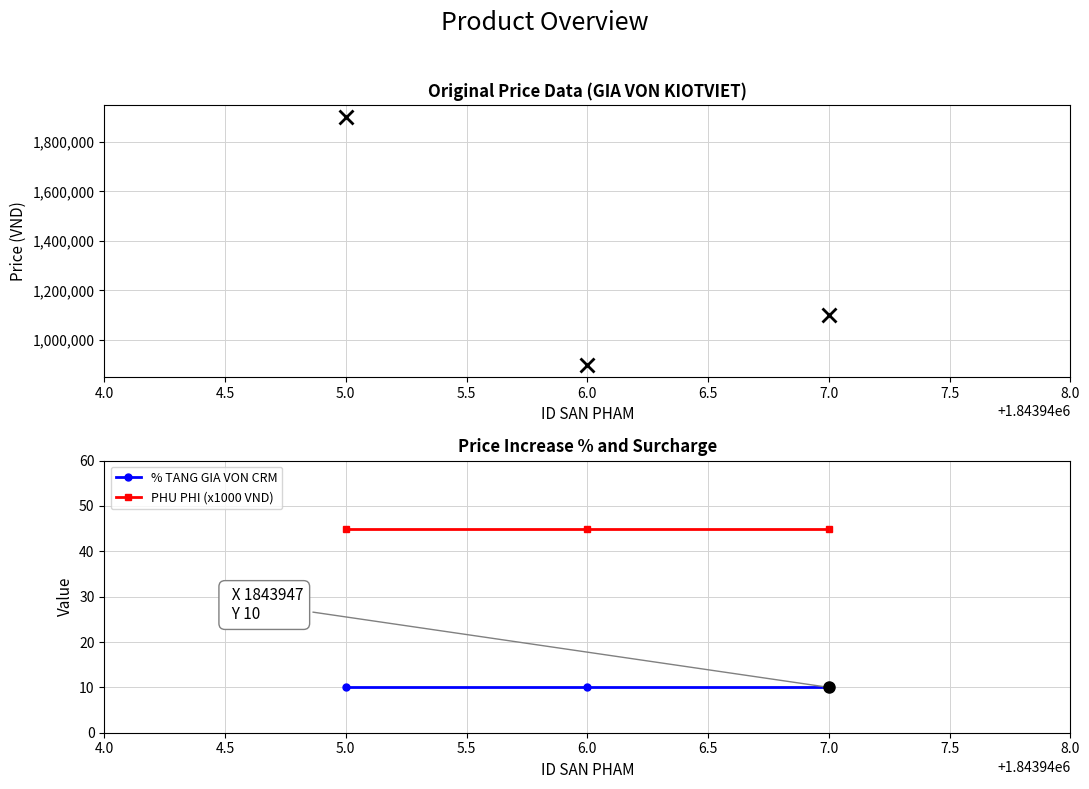

What is the difference between the maximum and minimum values in the GIA VON KIOTVIET series?

1000000